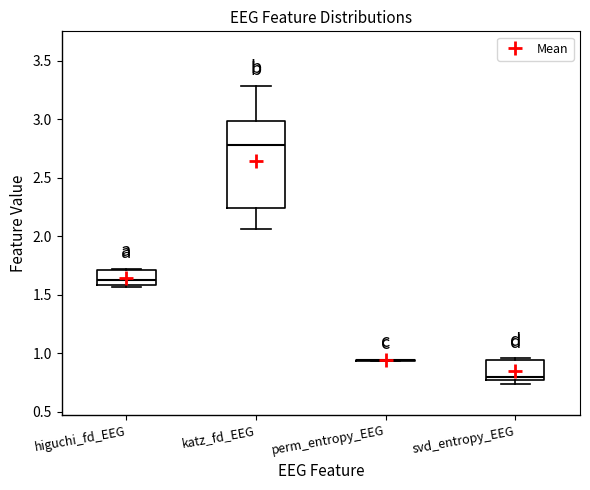

Reading left to right, transcribe this box plot: for each box, give where its median line is, the range the box spans, and where its two whiskers end, as read against the y-axis. The values are not printed on the chart, so give them approximately, as read against the axis.

higuchi_fd_EEG: median 1.60 (just above the box's lower edge), box 1.60 to 1.70, whiskers 1.55 to 1.70
katz_fd_EEG: median 2.80, box 2.25 to 3.00, whiskers 2.05 to 3.30
perm_entropy_EEG: box collapsed to a line at 0.95, whiskers 0.95 to 0.95
svd_entropy_EEG: median 0.80, box 0.75 to 0.95, whiskers 0.75 (just below the box's lower edge) to 0.95